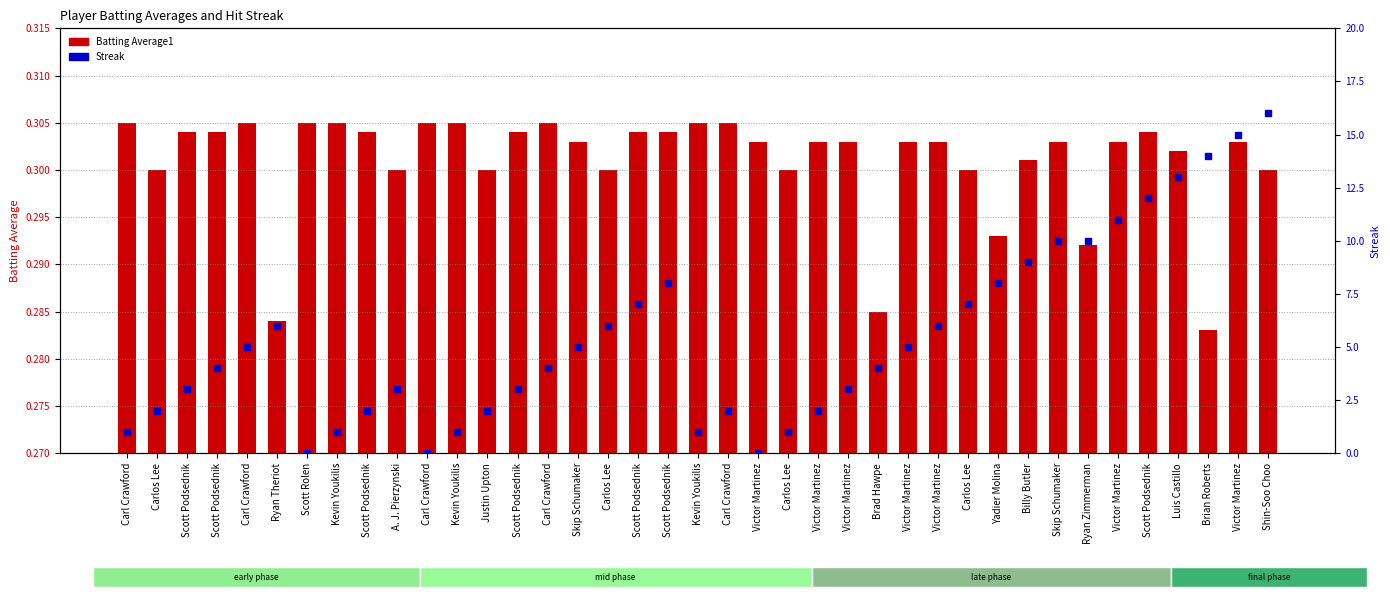

Is the value of Streak at Shin-Soo Choo greater than the value of Batting Average1 at Carlos Lee?

Yes